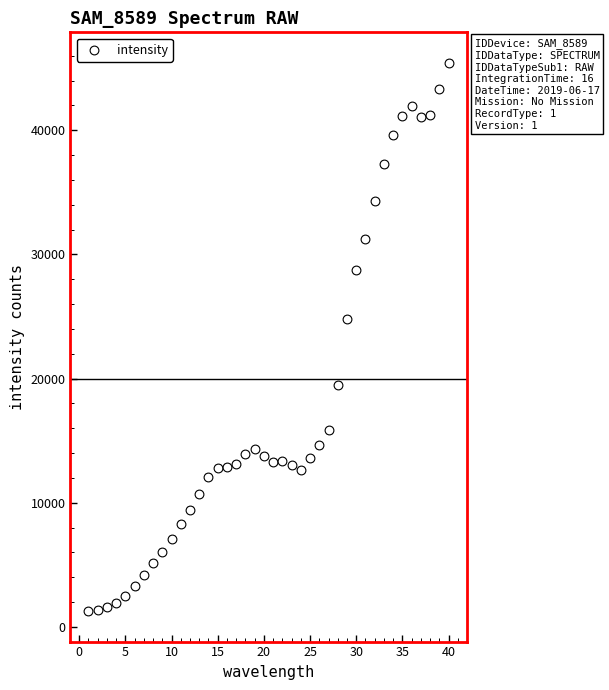

What is the range of X values (max minus min)?

39